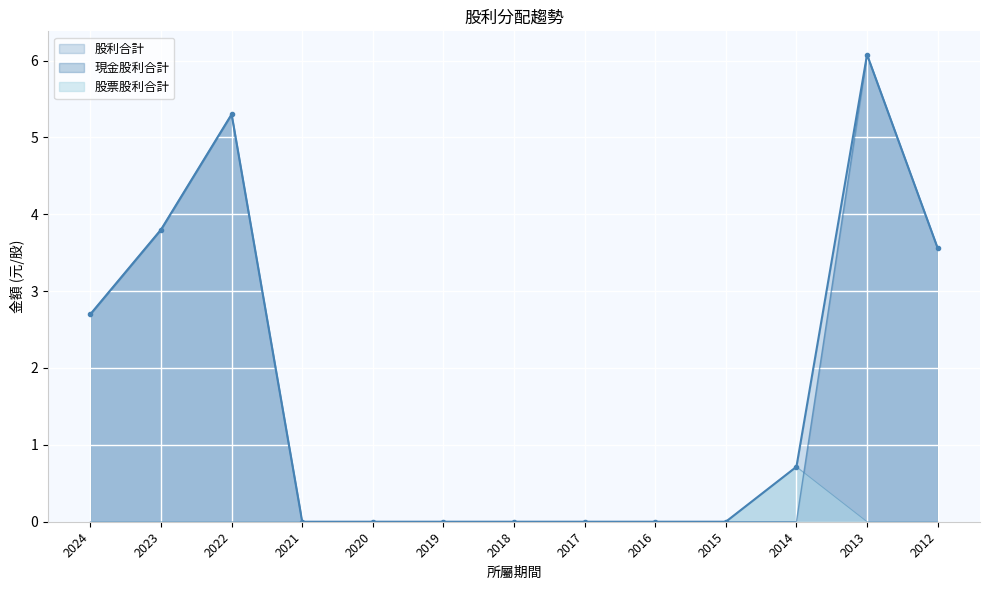

In 股票股利合計, how many points are higher than both neighbors (excluding endpoints)?

1